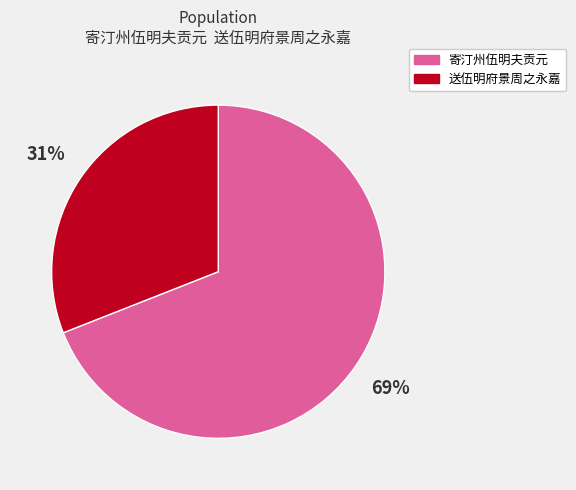

Approximately how many times larger is the value at 送伍明府景周之永嘉 compared to 寄汀州伍明夫贡元?

0.4